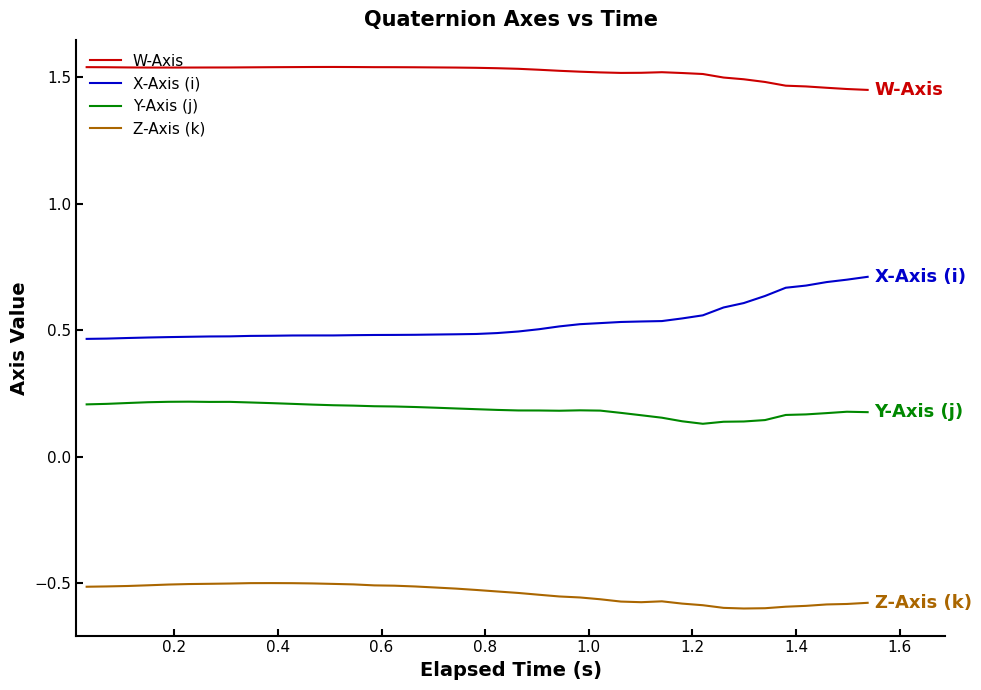

True or false: Z-Axis (k) and Y-Axis (j) cross at least once.

False